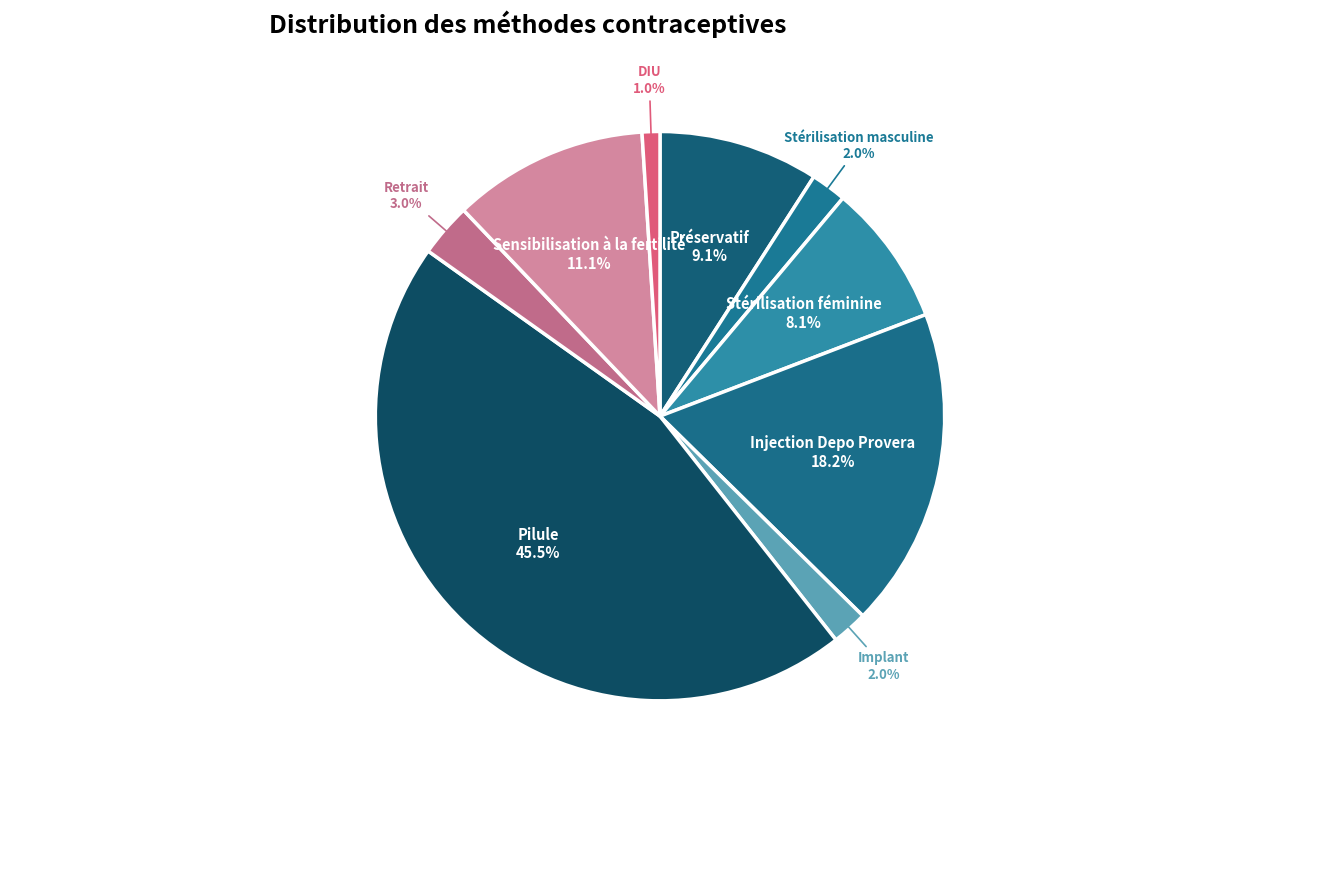

Which slice is the largest?

Pilule